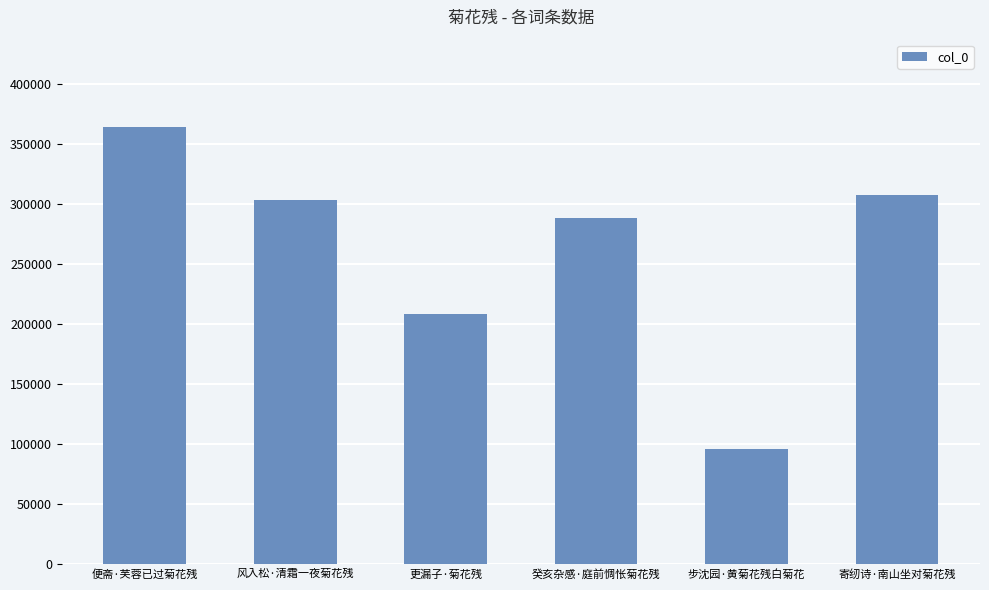

True or false: the data shows 363723 at 便斋·芙蓉已过菊花残.

True